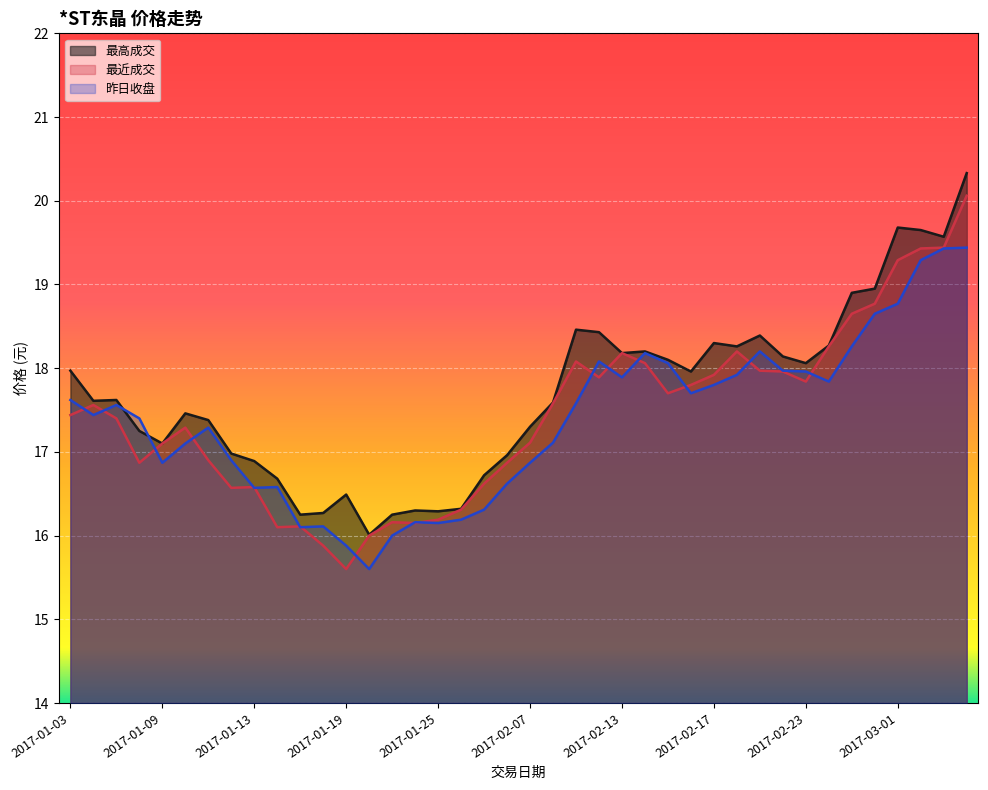

What is the total value across all series at 2017-01-24?

48.6